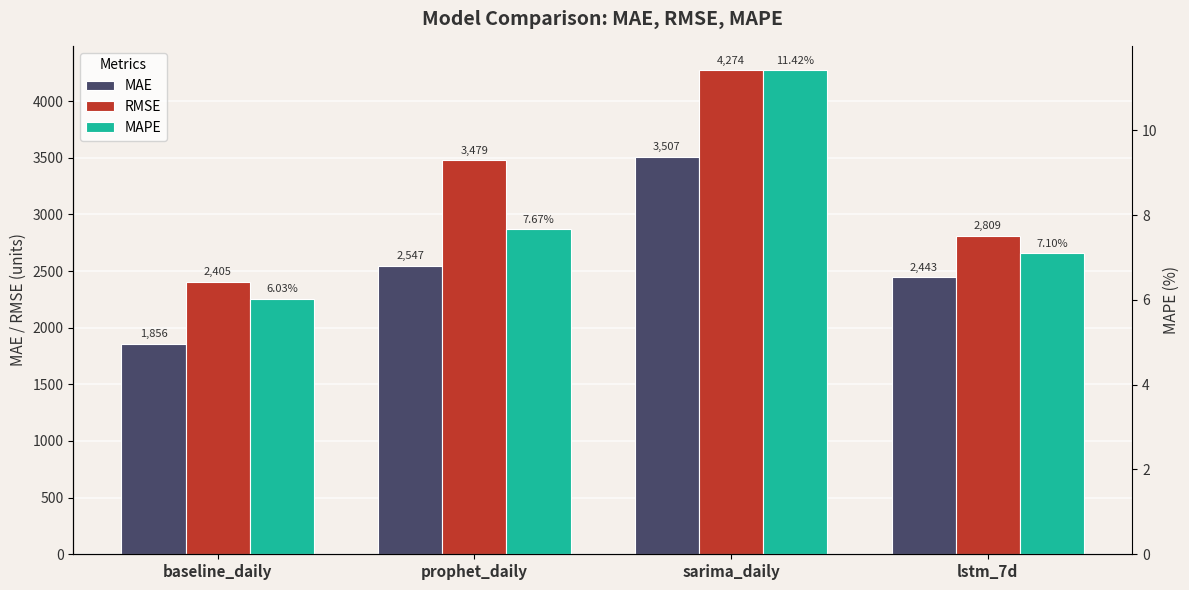

At which label does RMSE reach its peak?

sarima_daily